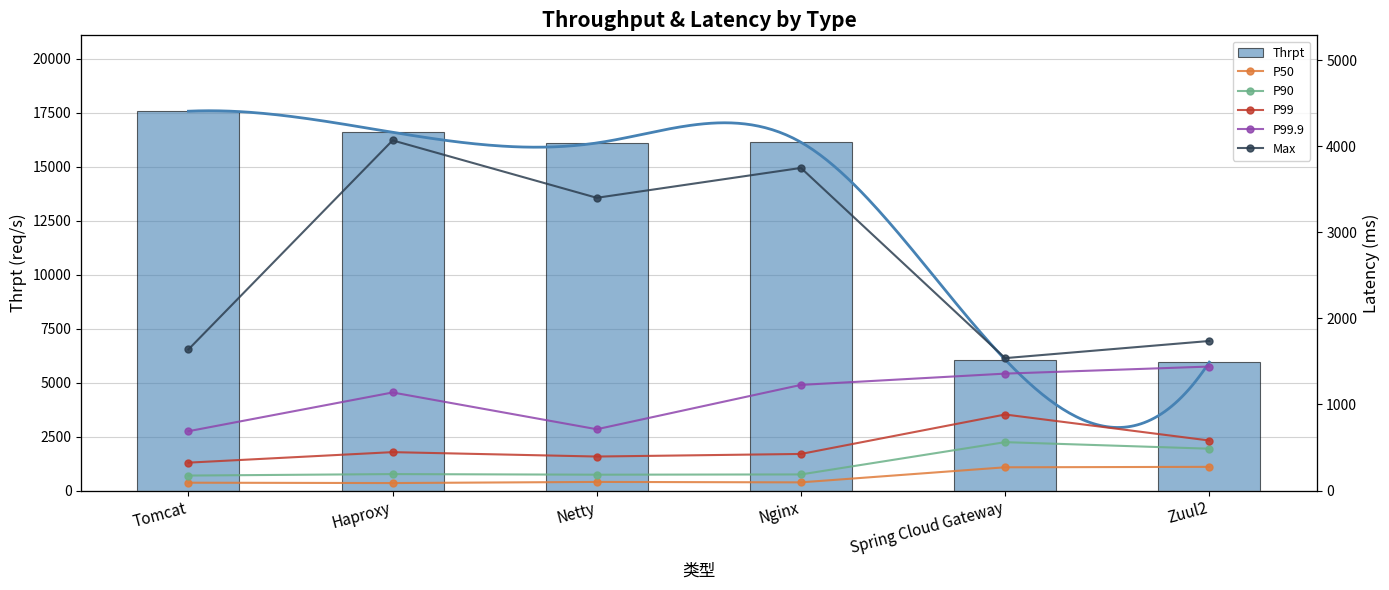

What is the difference between the maximum and minimum values in the P90 series?

388.0